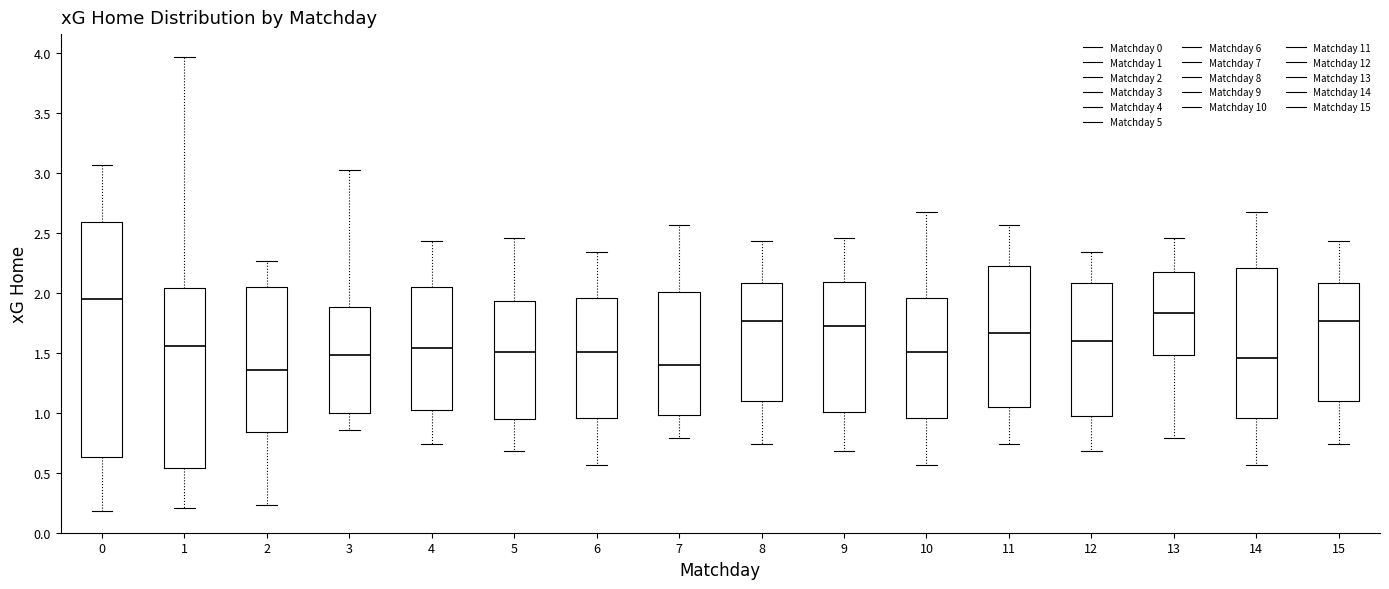

Reading left to right, transcribe this box plot: for each box, give where its median line is, the range the box spans, and where its two whiskers end, as read against the y-axis. The values are not printed on the chart, so give them approximately, as read against the axis.

0: median 1.95, box 0.65 to 2.60, whiskers 0.20 to 3.05
1: median 1.55, box 0.55 to 2.05, whiskers 0.20 to 3.95
2: median 1.35, box 0.85 to 2.05, whiskers 0.25 to 2.25
3: median 1.50, box 1.00 to 1.90, whiskers 0.85 to 3.00
4: median 1.55, box 1.00 to 2.05, whiskers 0.75 to 2.45
5: median 1.50, box 0.95 to 1.95, whiskers 0.70 to 2.45
6: median 1.50, box 0.95 to 1.95, whiskers 0.55 to 2.35
7: median 1.40, box 1.00 to 2.00, whiskers 0.80 to 2.55
8: median 1.75, box 1.10 to 2.10, whiskers 0.75 to 2.45
9: median 1.70, box 1.00 to 2.10, whiskers 0.70 to 2.45
10: median 1.50, box 0.95 to 1.95, whiskers 0.55 to 2.70
11: median 1.65, box 1.05 to 2.25, whiskers 0.75 to 2.55
12: median 1.60, box 1.00 to 2.10, whiskers 0.70 to 2.35
13: median 1.85, box 1.50 to 2.20, whiskers 0.80 to 2.45
14: median 1.45, box 0.95 to 2.20, whiskers 0.55 to 2.70
15: median 1.75, box 1.10 to 2.10, whiskers 0.75 to 2.45